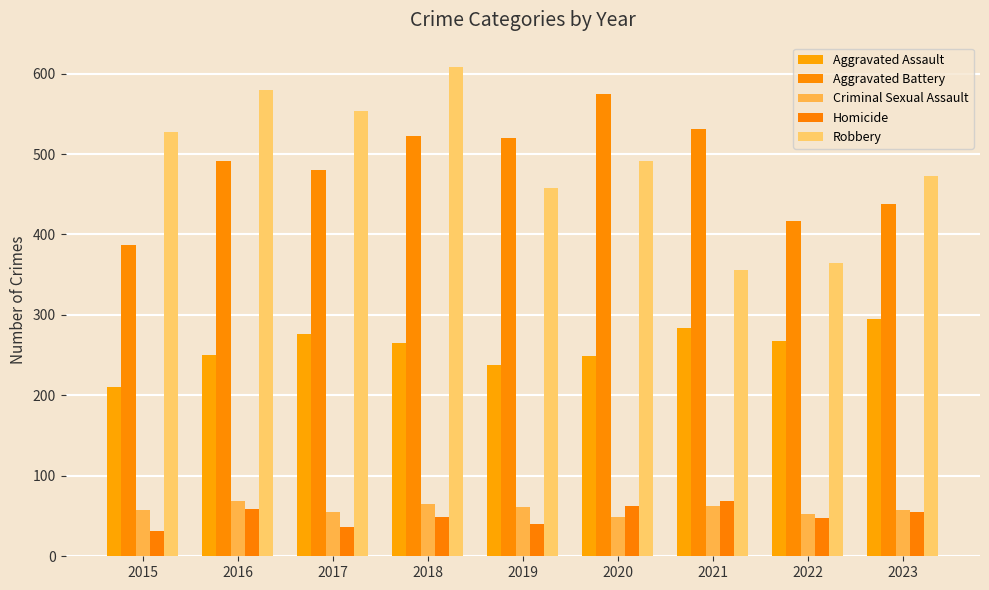

How many groups of bars are there?

9